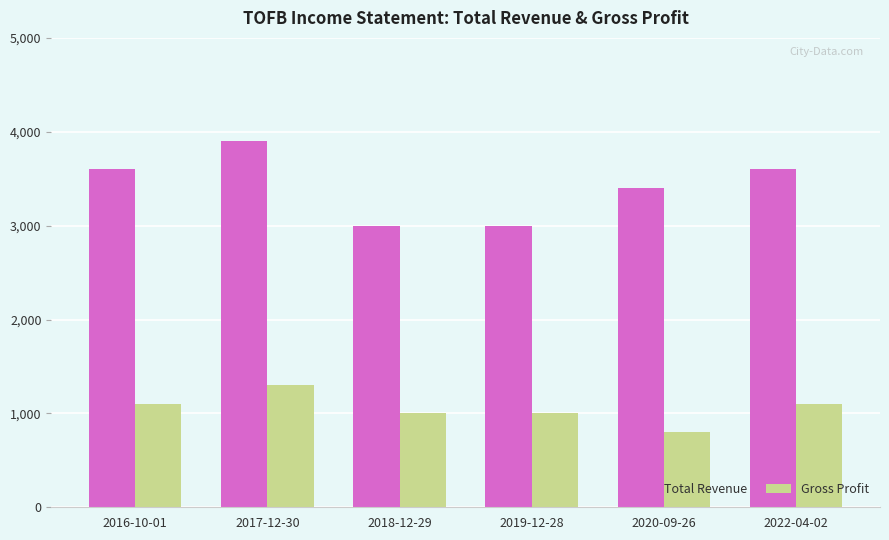

What is the difference between the highest and lowest values at 2020-09-26?

2600